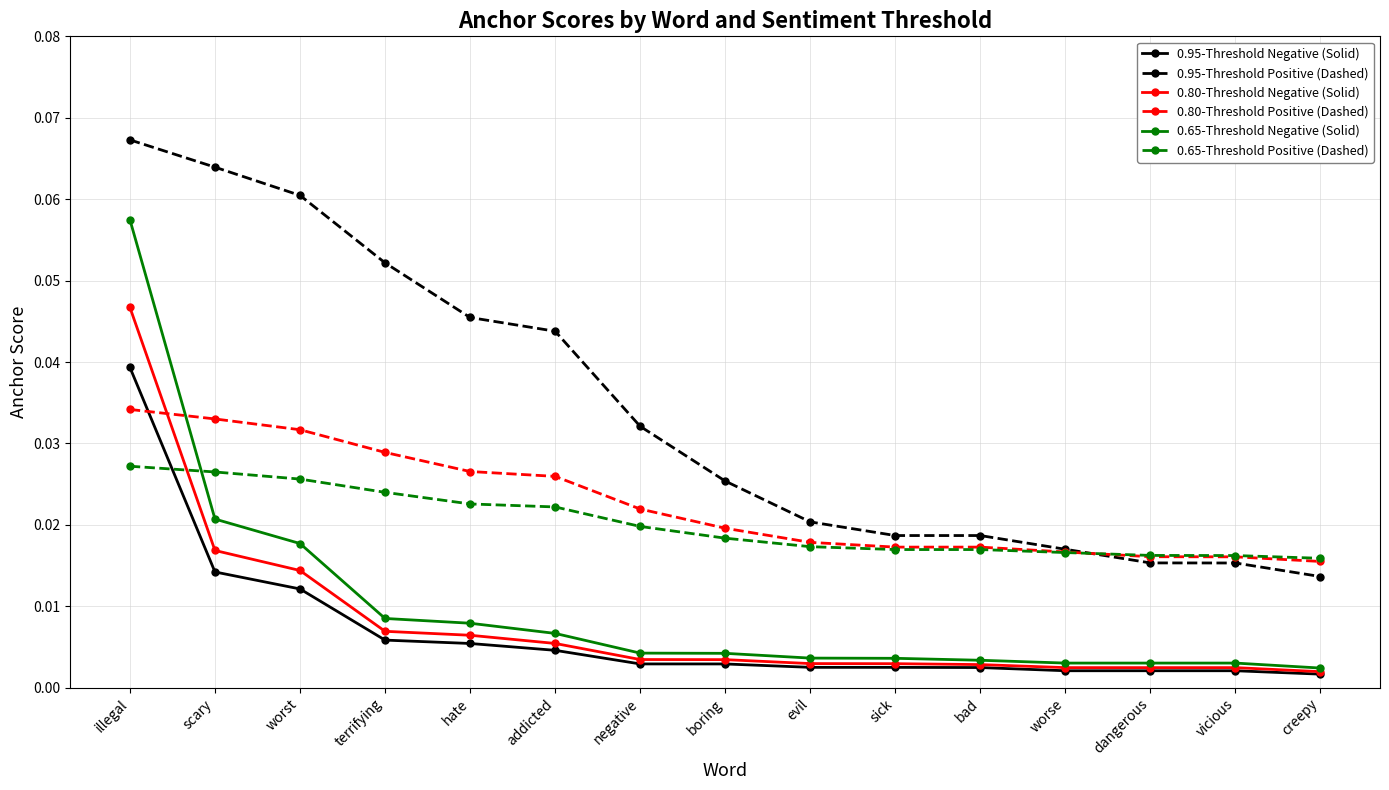

List the series in order of their peak value, highest first.

0.95-Threshold Positive (Dashed), 0.65-Threshold Negative (Solid), 0.80-Threshold Negative (Solid), 0.95-Threshold Negative (Solid), 0.80-Threshold Positive (Dashed), 0.65-Threshold Positive (Dashed)